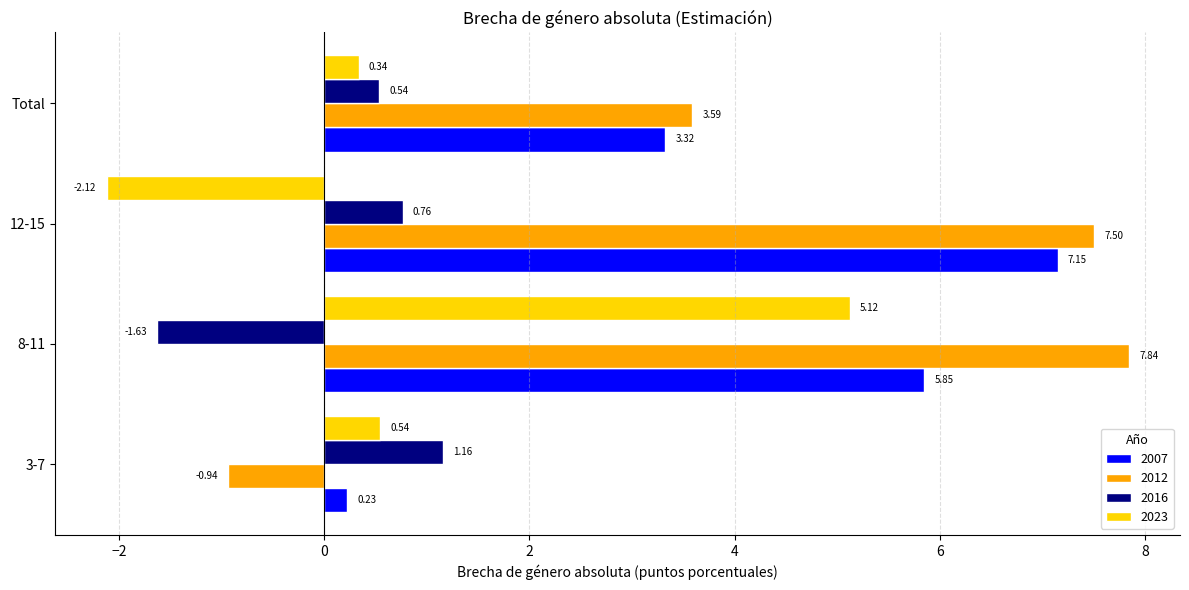

Where is 2012 nearest to the value 3?

Total